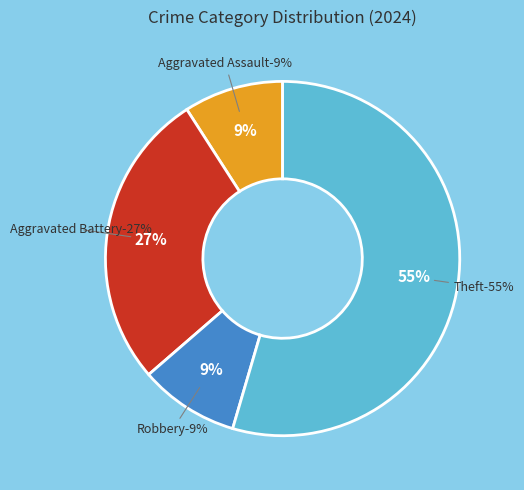

Is it true that Aggravated Battery is 27% of the pie?

True